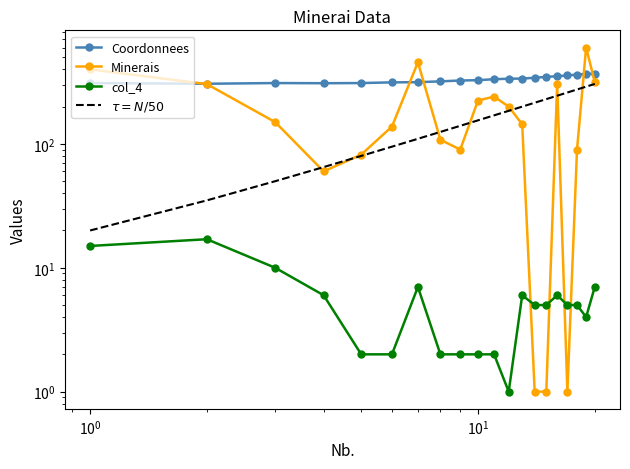

True or false: $\tau = N/50$ has more than 0 points higher than both neighbors.

False